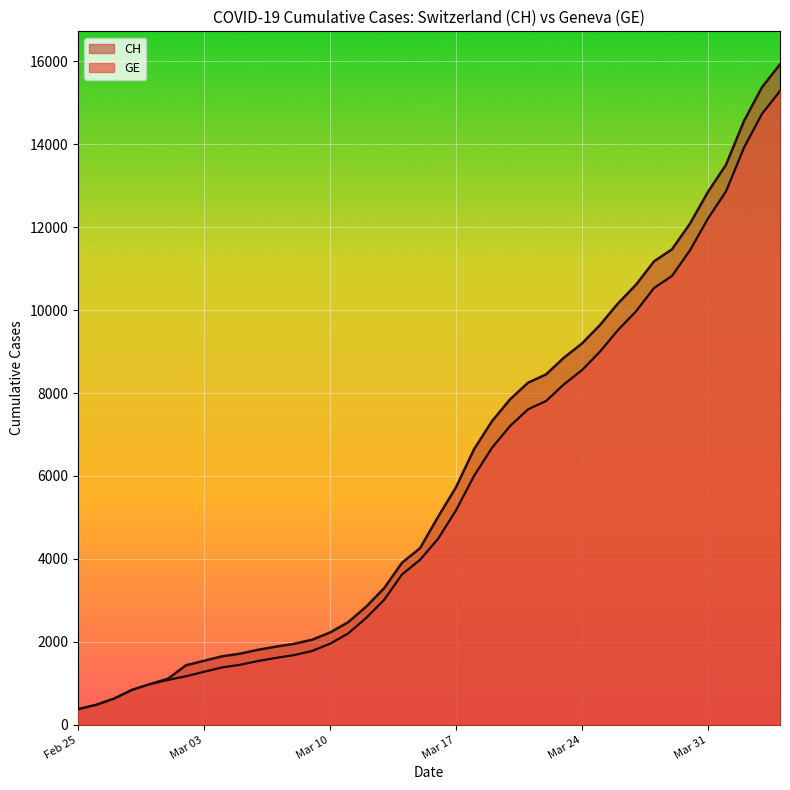

Which series has the widest spread of values?

CH